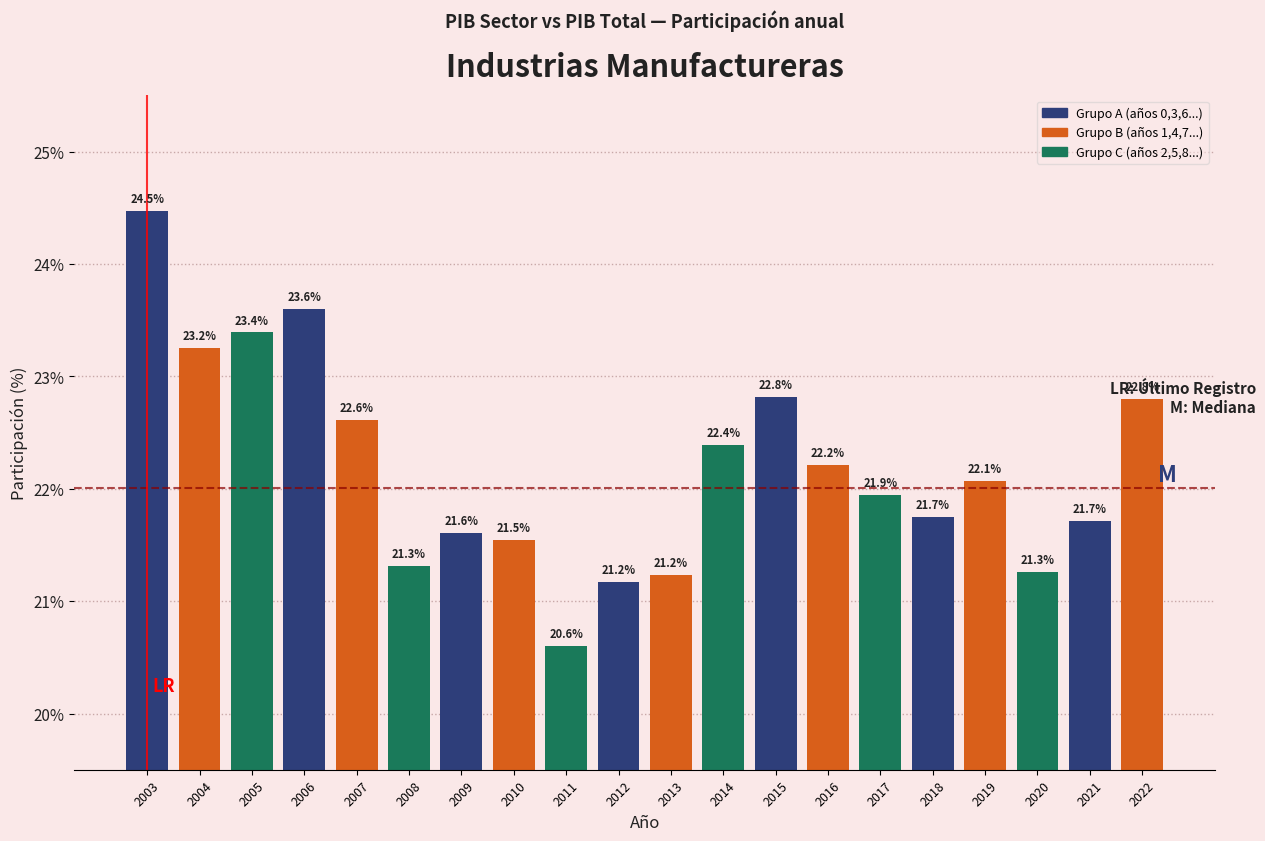

Reading right to left, extract all data points from this chart.

2022=22.8	2021=21.7	2020=21.3	2019=22.1	2018=21.7	2017=21.9	2016=22.2	2015=22.8	2014=22.4	2013=21.2	2012=21.2	2011=20.6	2010=21.5	2009=21.6	2008=21.3	2007=22.6	2006=23.6	2005=23.4	2004=23.2	2003=24.5